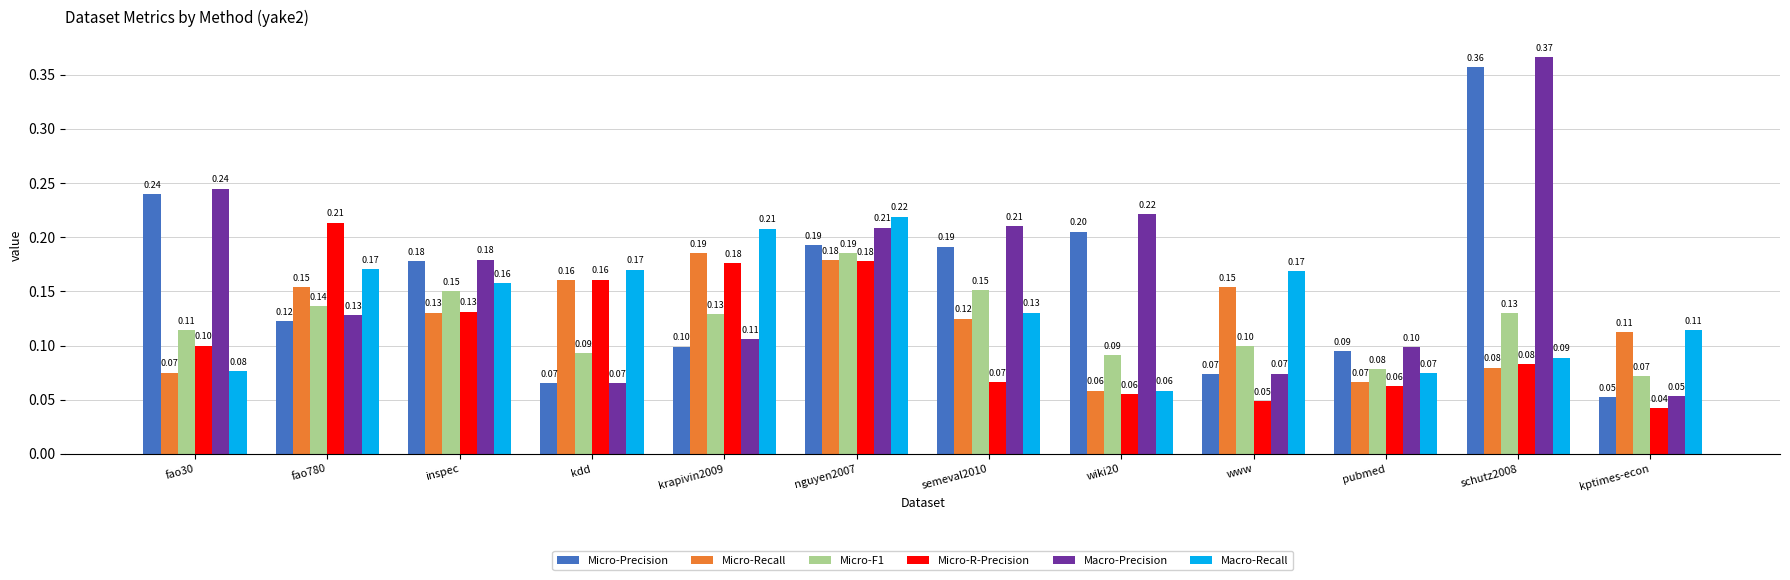

At semeval2010, list the series in order from smallest to largest.

Micro-R-Precision, Micro-Recall, Macro-Recall, Micro-F1, Micro-Precision, Macro-Precision